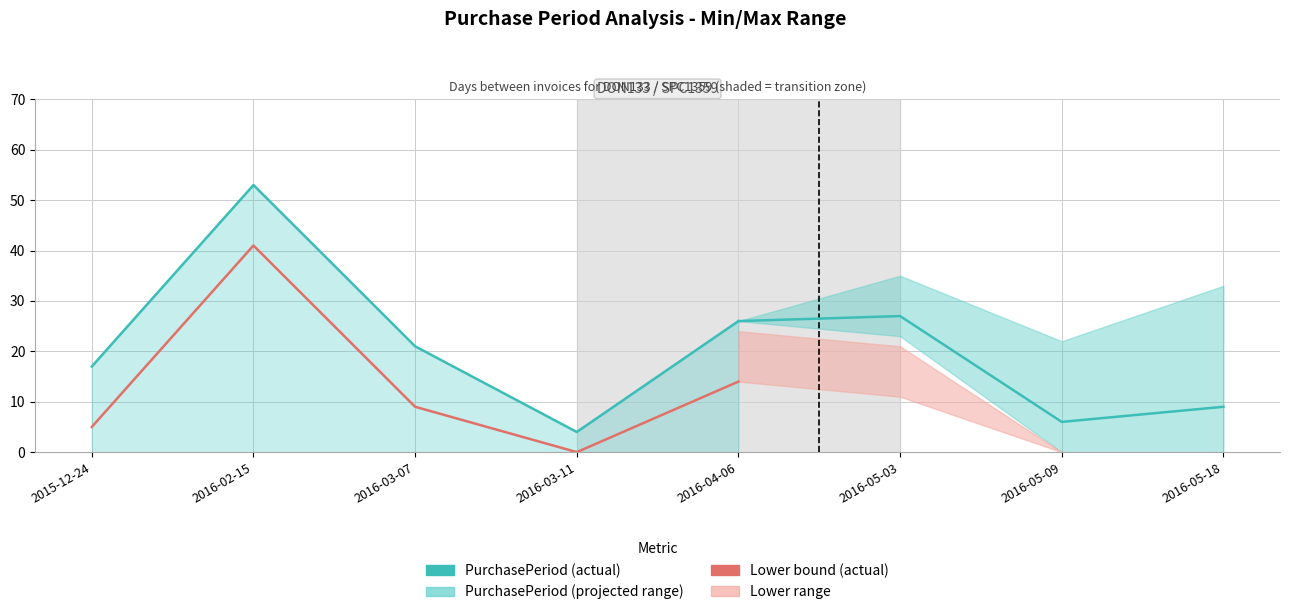

Which series changed the most between 2016-03-07 and 2016-03-11?

PurchasePeriod (actual)